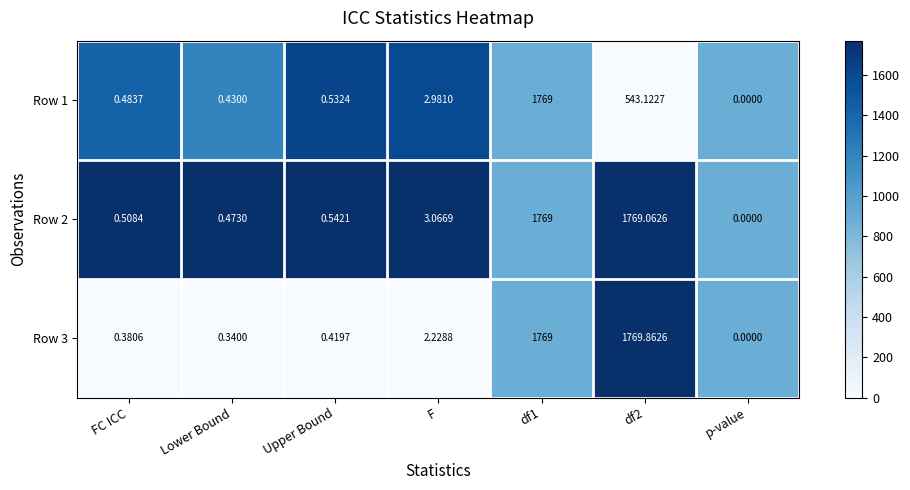

Is the value of Row 2 at p-value greater than the value of Row 3 at FC ICC?

No